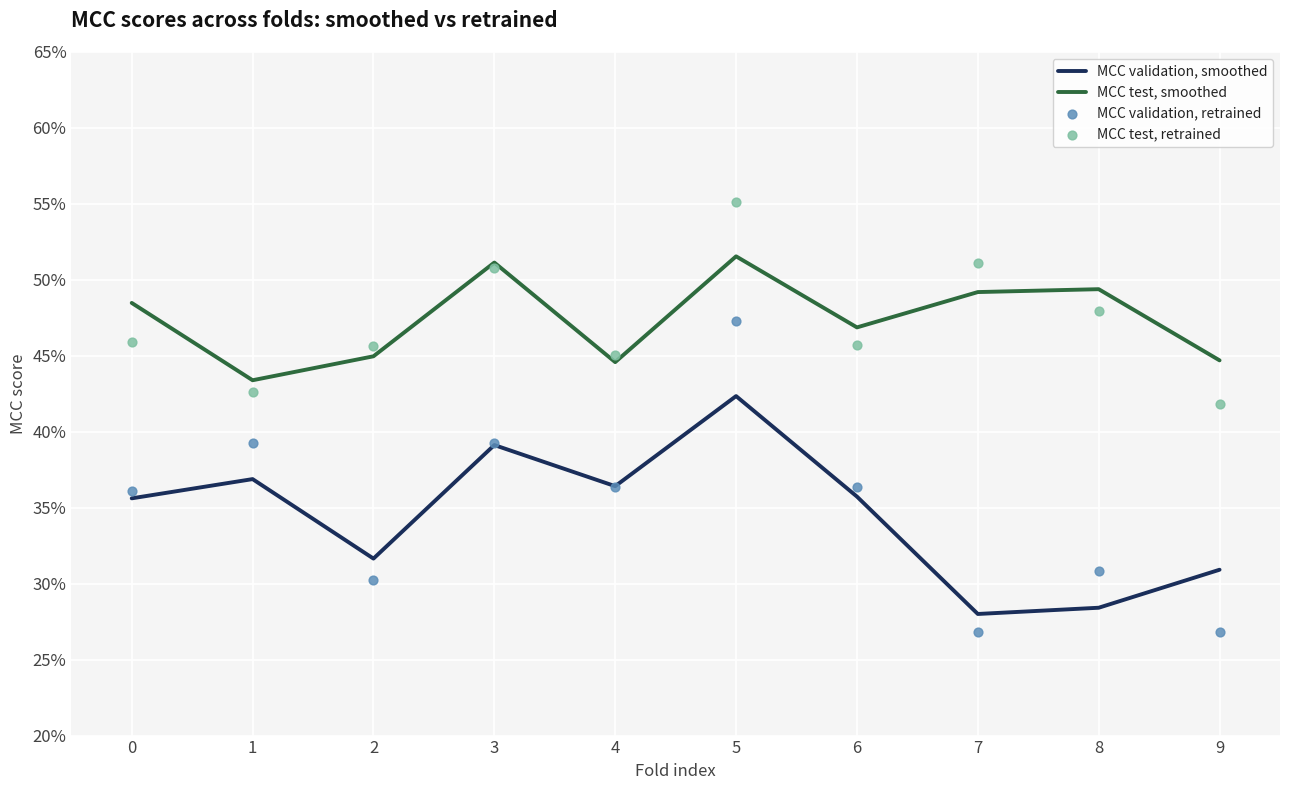

Which series contains the lowest Y value?

MCC validation, retrained